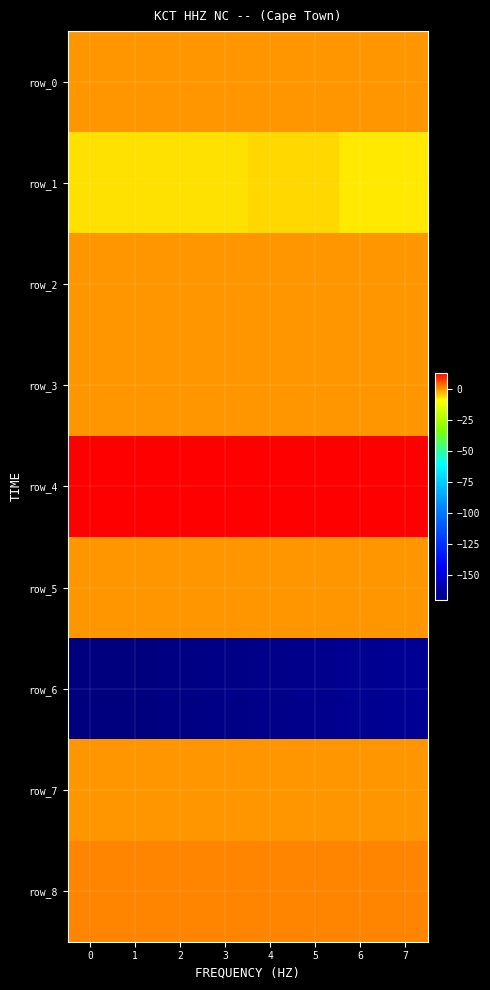

Which series has the widest spread of values?

row_6